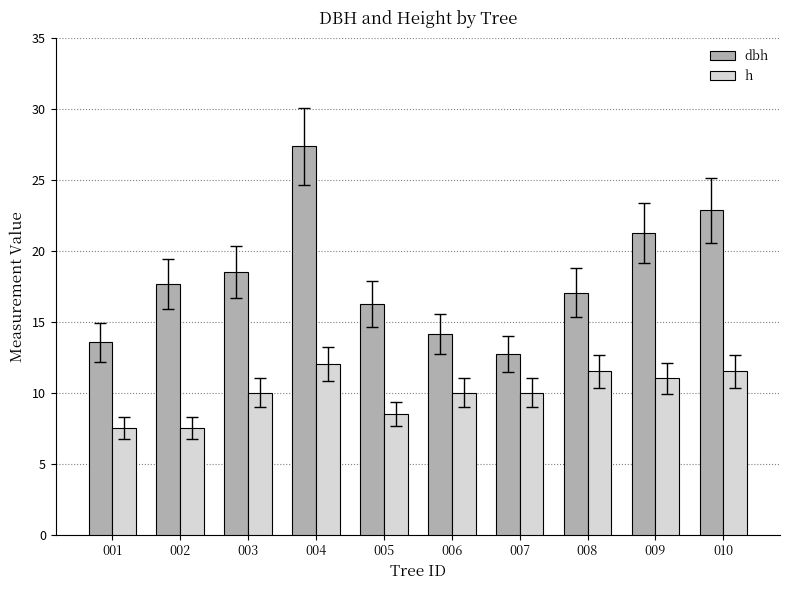

Which series has the widest spread of values?

dbh